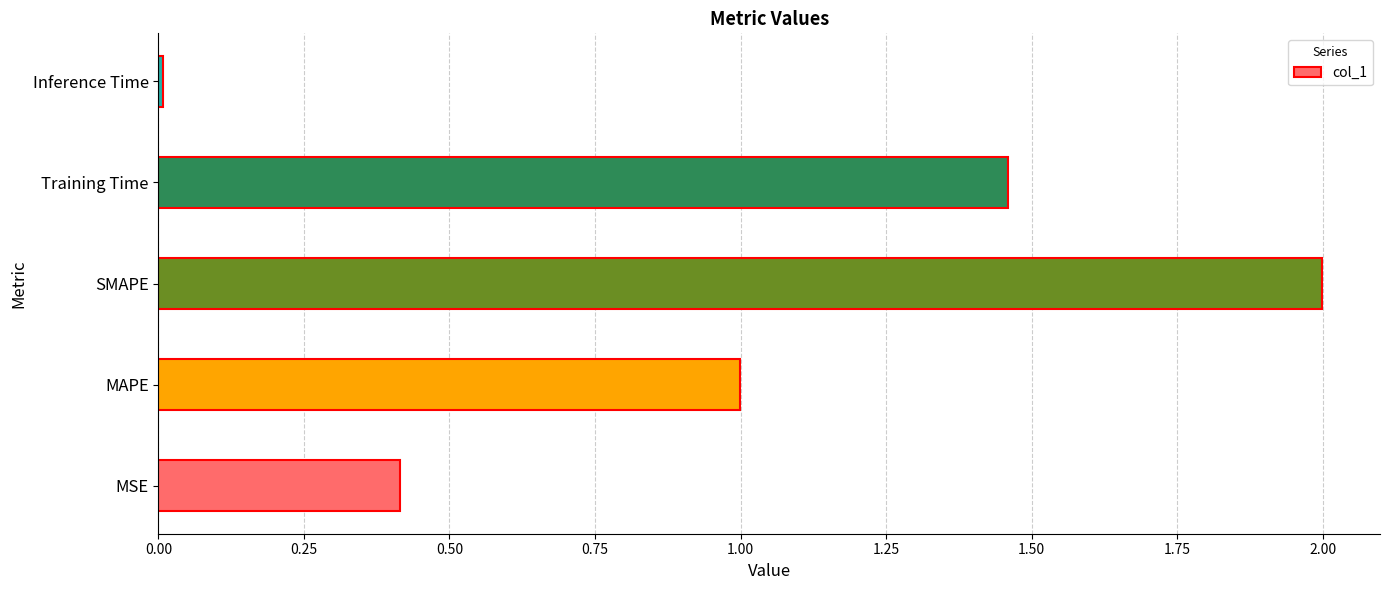

What is the greatest value displayed?

2.0